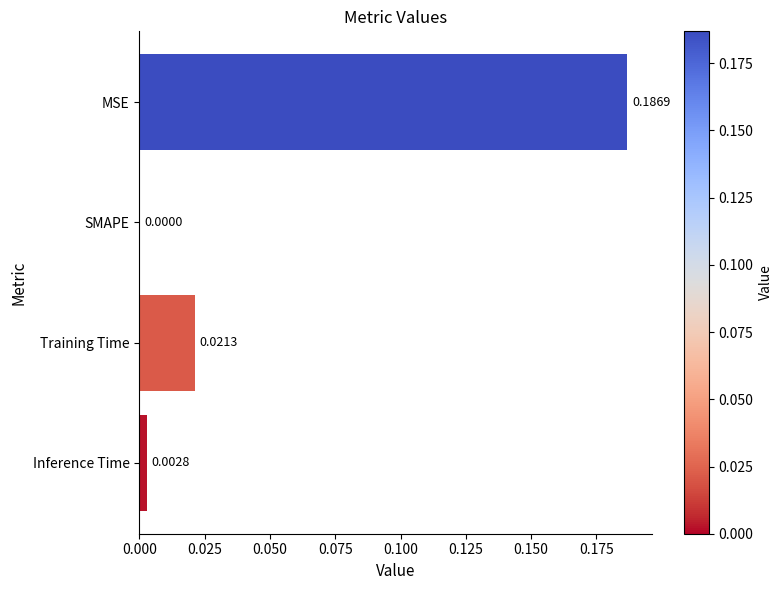

Where is the data nearest to the value 0?

SMAPE